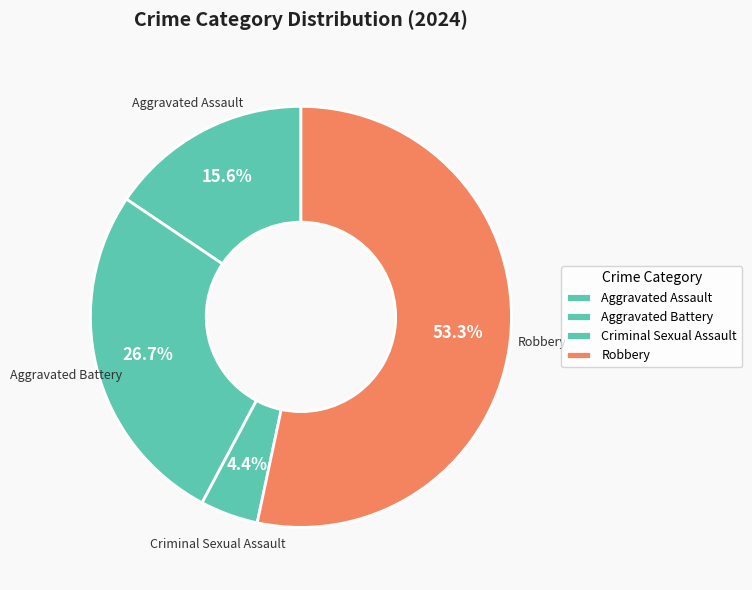

True or false: Aggravated Assault accounts for 16% of the total.

True